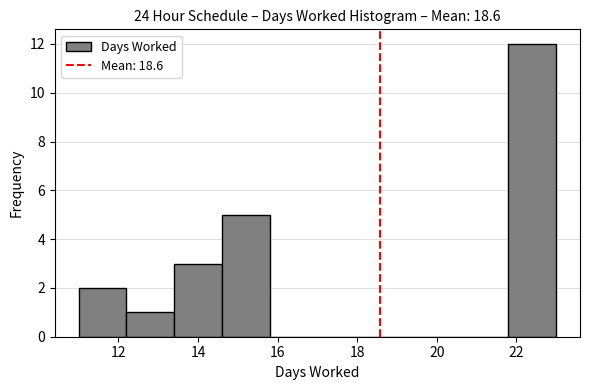

Reading left to right, list every bar in this chart as the range it spans on the x-axis followed by its height. The values are not printed on the chart, so give them approximately, as read against the axis.

11.0 to 12.2: 2
12.2 to 13.4: 1
13.4 to 14.6: 3
14.6 to 15.8: 5
15.8 to 17.0: 0
17.0 to 18.2: 0
18.2 to 19.4: 0
19.4 to 20.6: 0
20.6 to 21.8: 0
21.8 to 23.0: 12